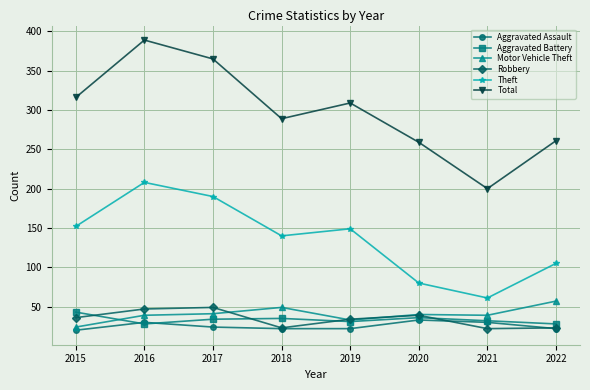

True or false: Total has a value of 259 at 2020.

True